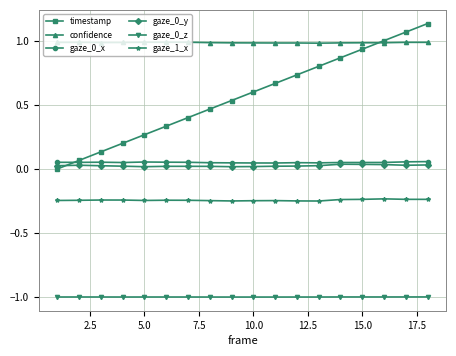

True or false: confidence has more than 2 interior local peaks.

True